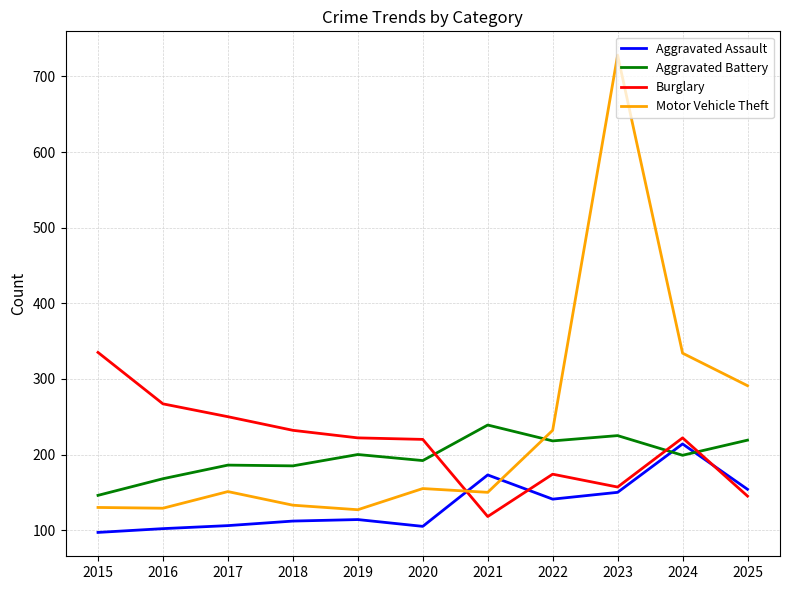

What is the average value of the Aggravated Battery series?

198